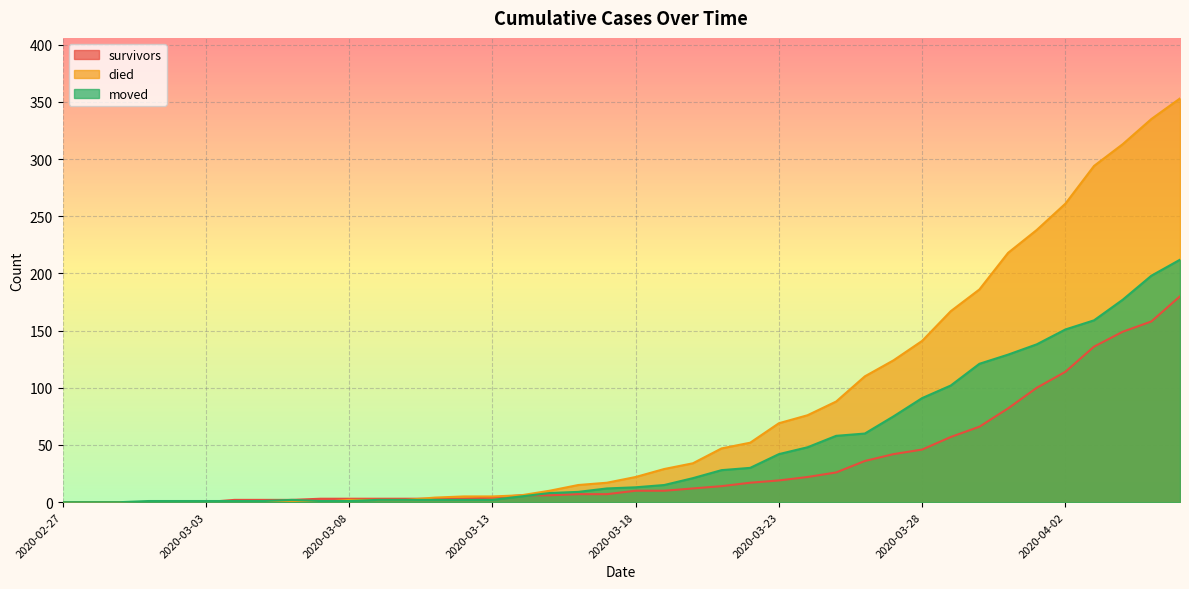

Between which two adjacent categories do survivors and died first intersect?

2020-03-10 and 2020-03-11